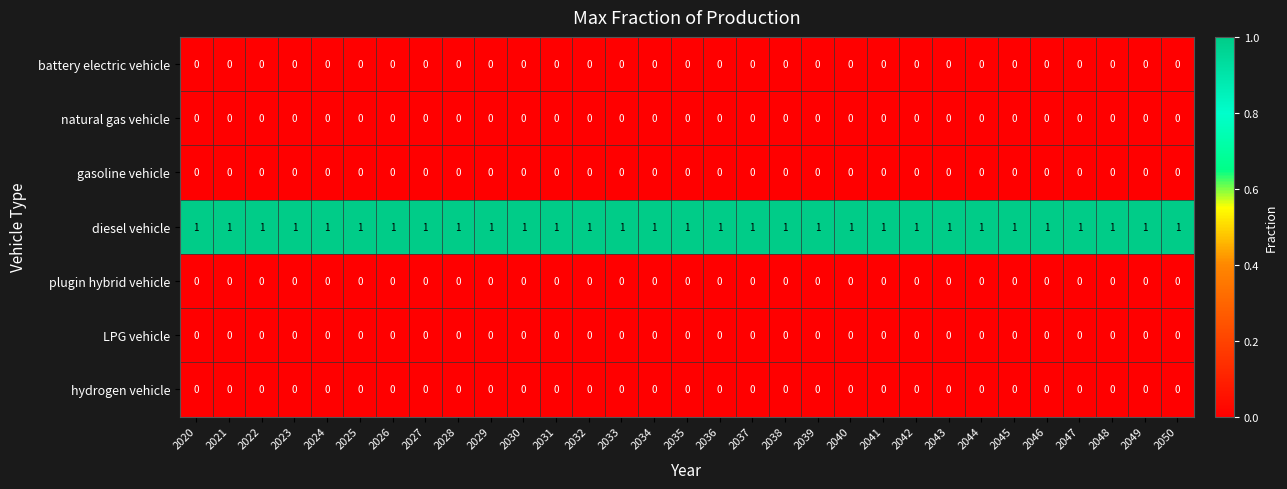

The plugin hybrid vehicle series shows 0 at 2043. True or false?

True